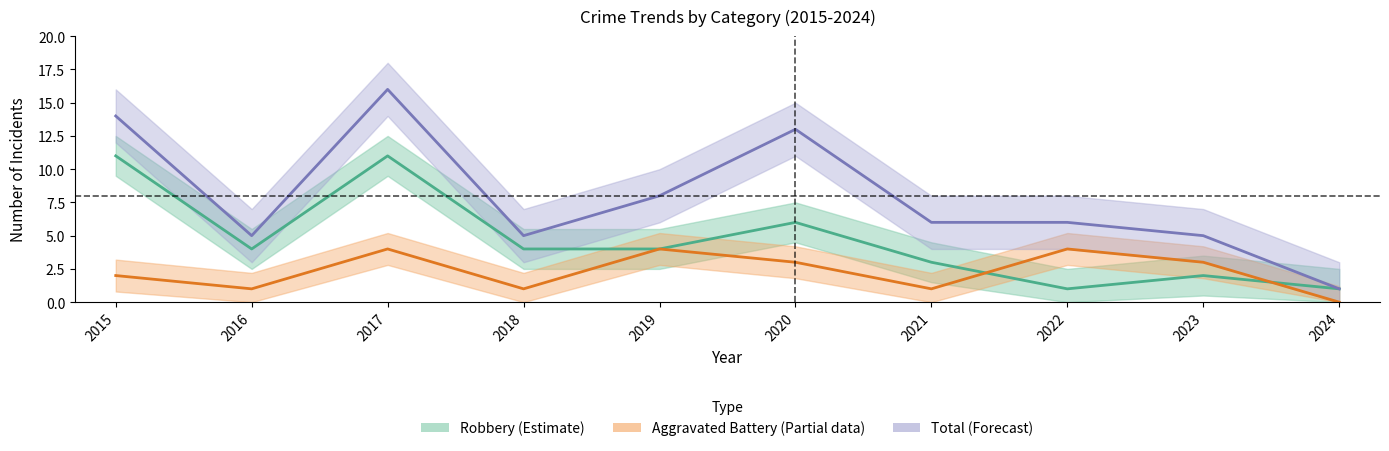

Is the value of Total at 2019 greater than the value of Aggravated Battery at 2024?

Yes